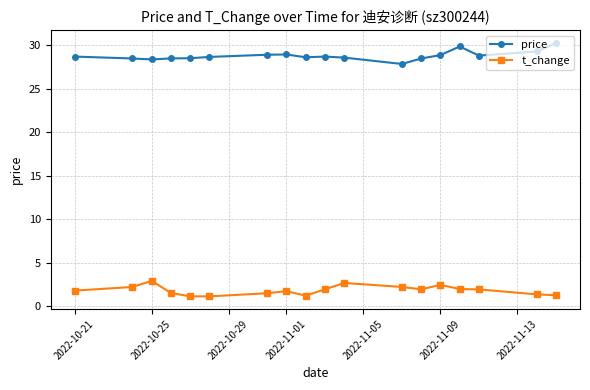

What is the minimum value for price?

27.9